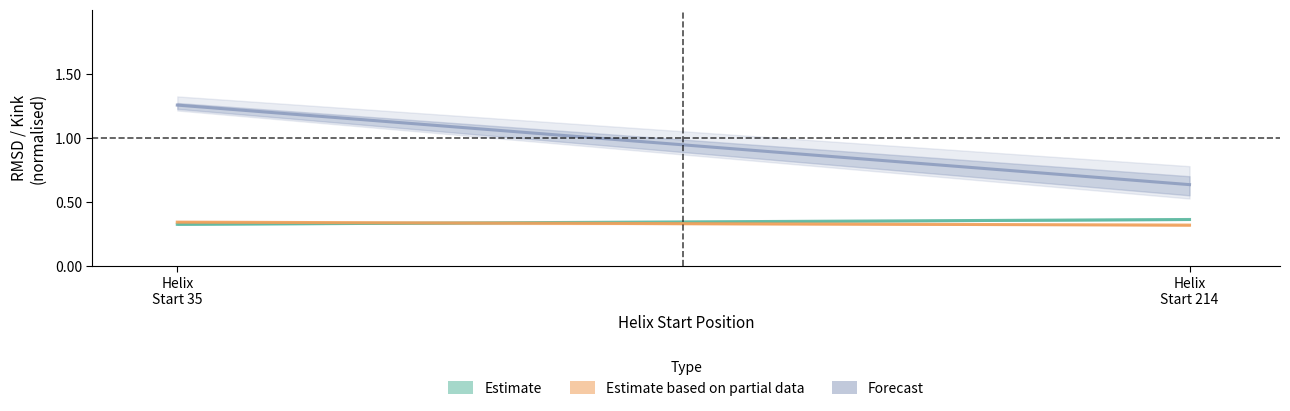

Reading left to right, list all the values displayed in this chart.

Estimate: Helix
Start 35=0.3	Helix
Start 214=0.4
Estimate based on partial data: Helix
Start 35=0.3	Helix
Start 214=0.3
Forecast: Helix
Start 35=1.3	Helix
Start 214=0.6